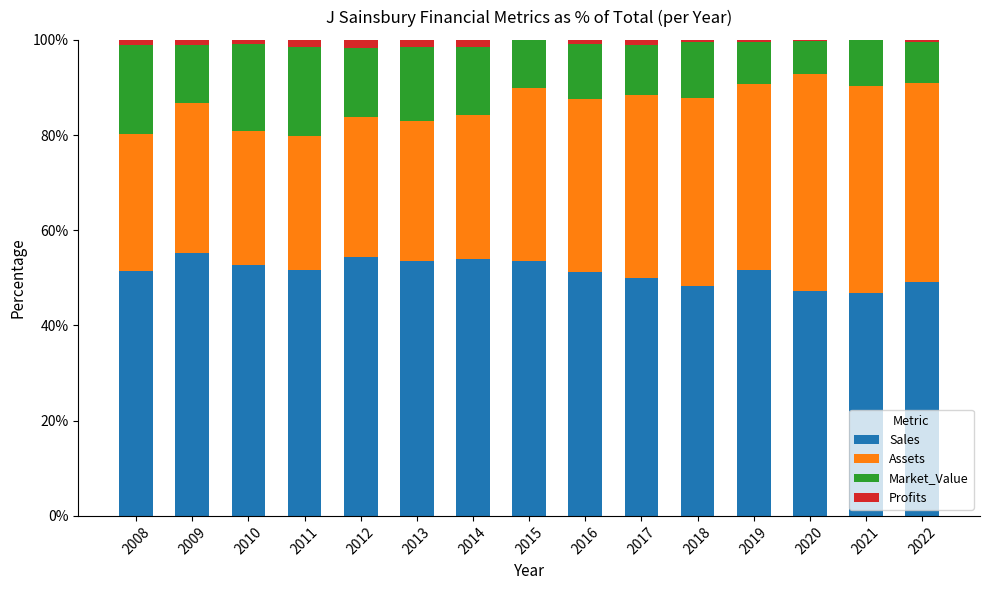

Is it true that Sales equals 23.3 at 2015?

False